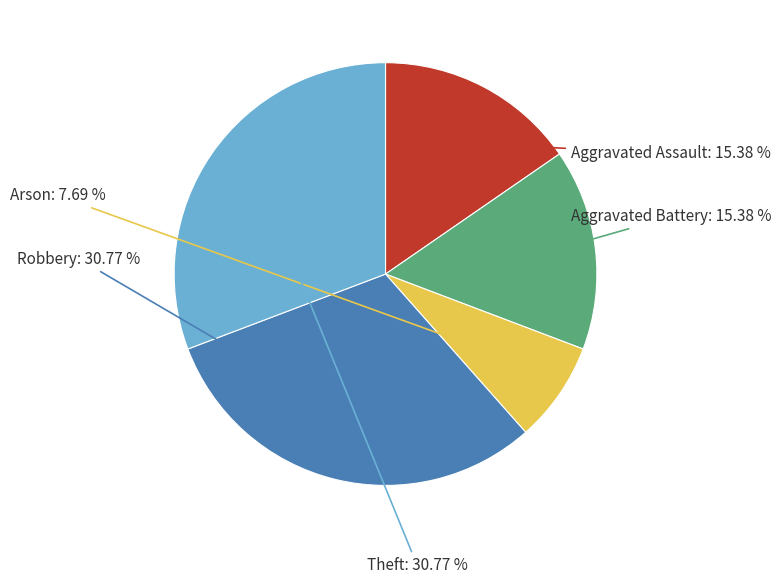

What percentage is NOT represented by Robbery?

69.2%